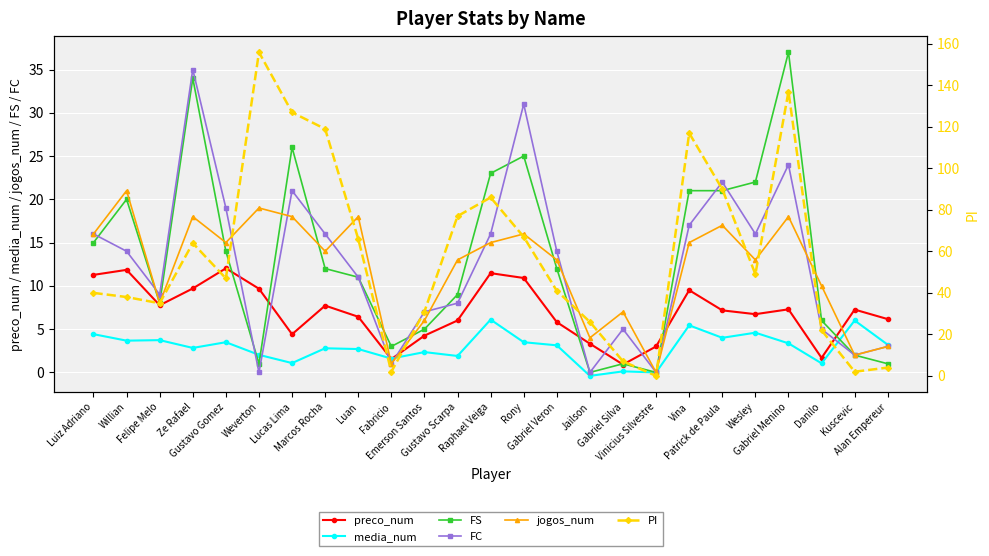

In preco_num, how many points are lower than both neighbors (excluding endpoints)?

6